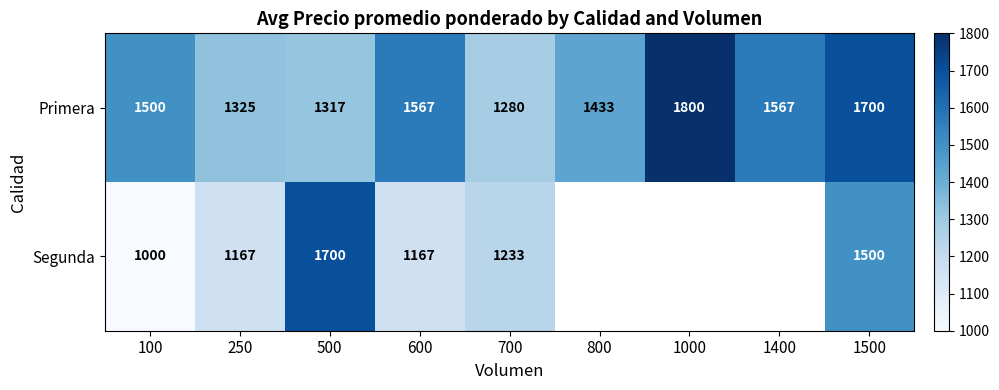

The value of Primera at 250 is 1925. True or false?

False